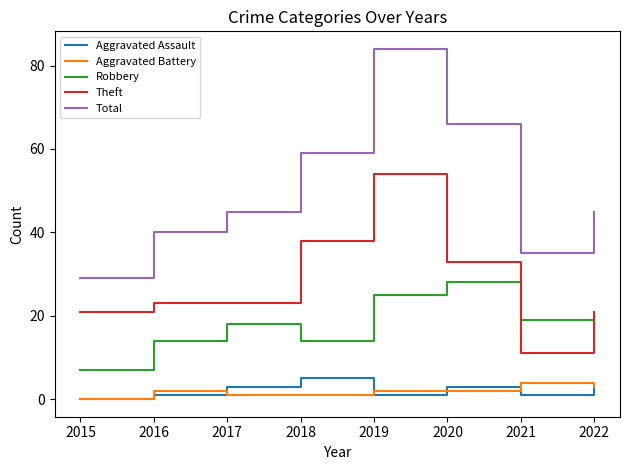

Is this an area chart (filled region under the line)?

No